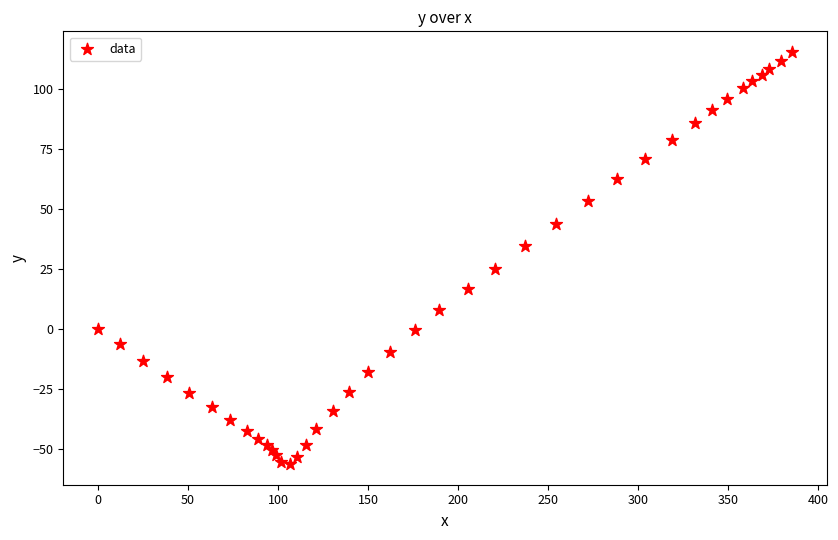

What is the range of Y values (max minus min)?

171.7